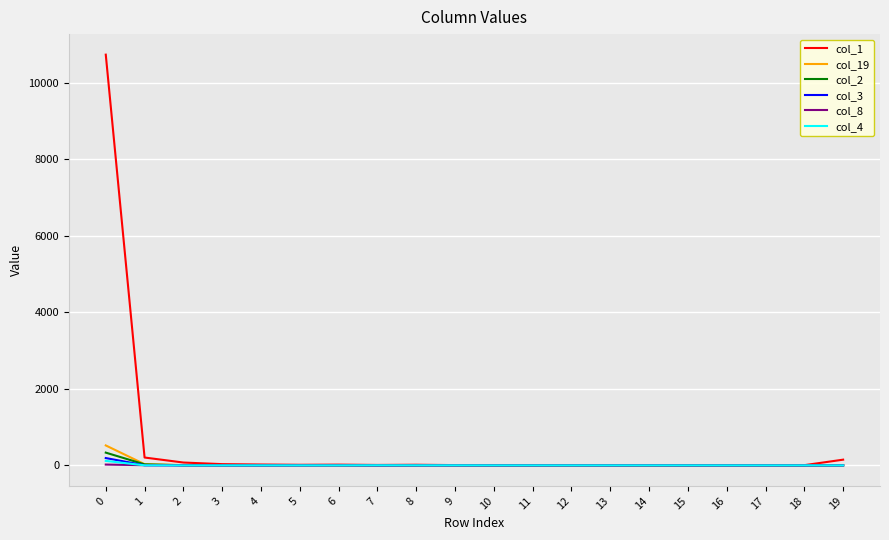

Which series has the largest range (max minus min)?

col_1